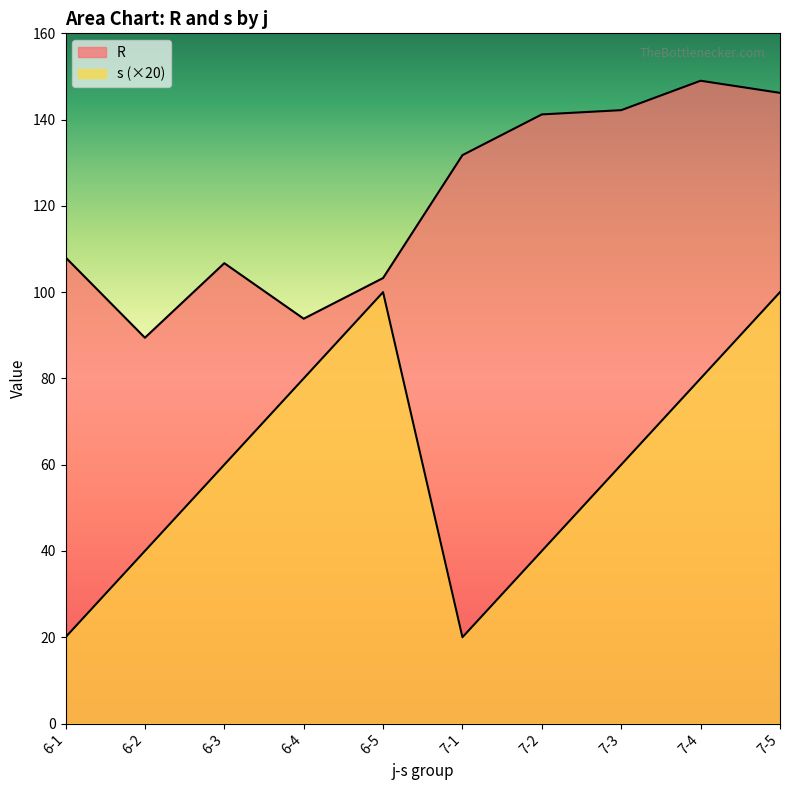

What is the approximate value of s at 6-3?

60.0